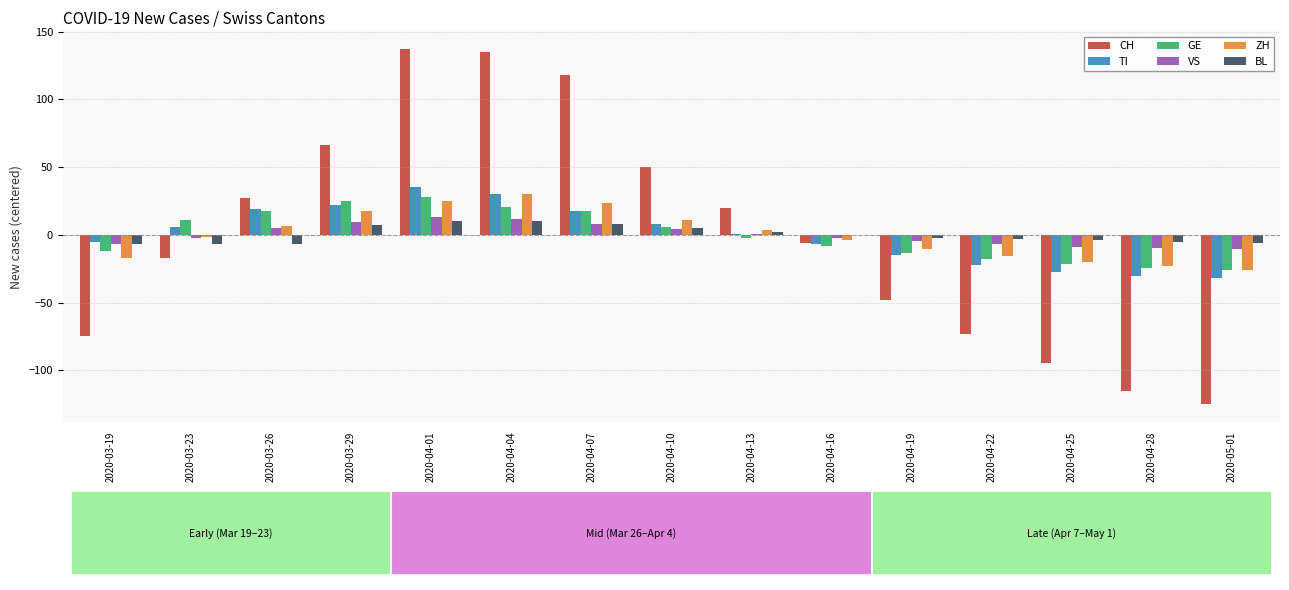

Count the number of categories in the chart.

15